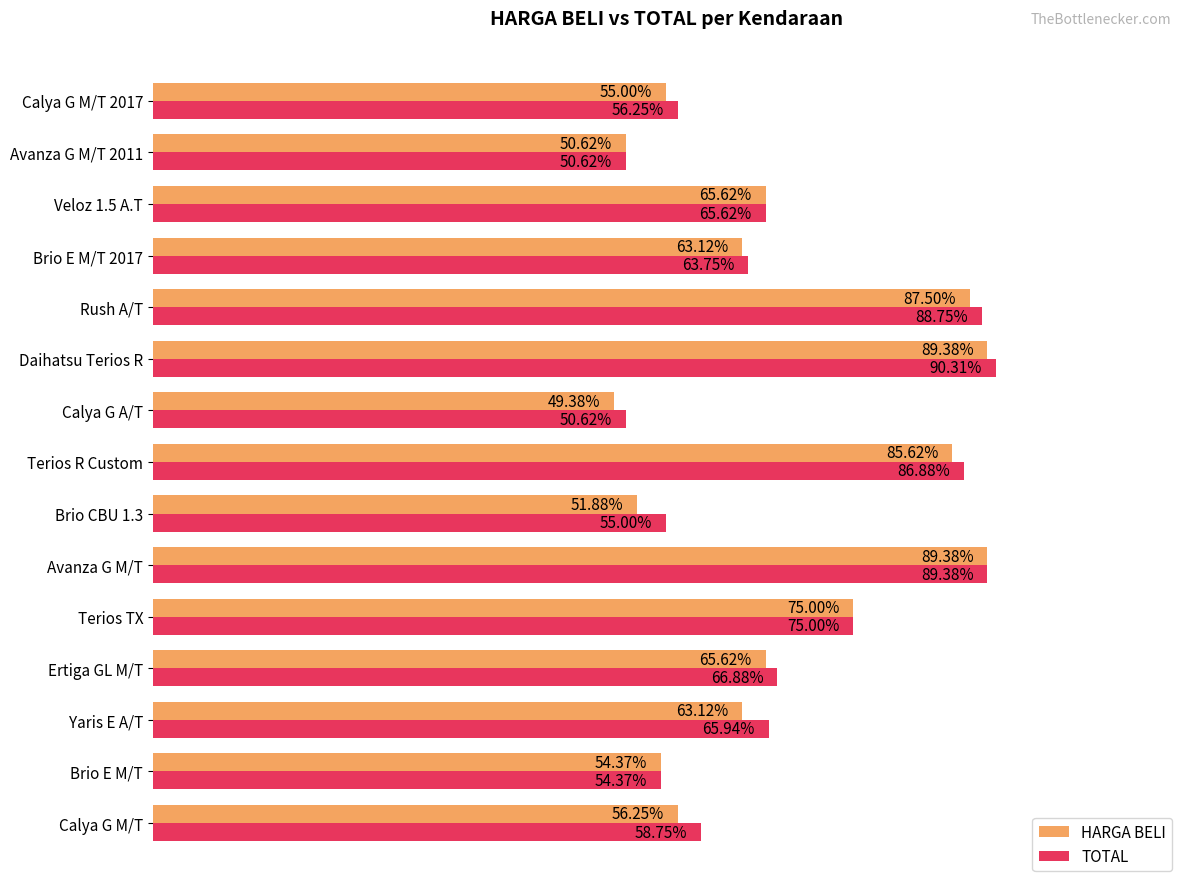

Which label corresponds to the largest value in the chart?

Daihatsu Terios R